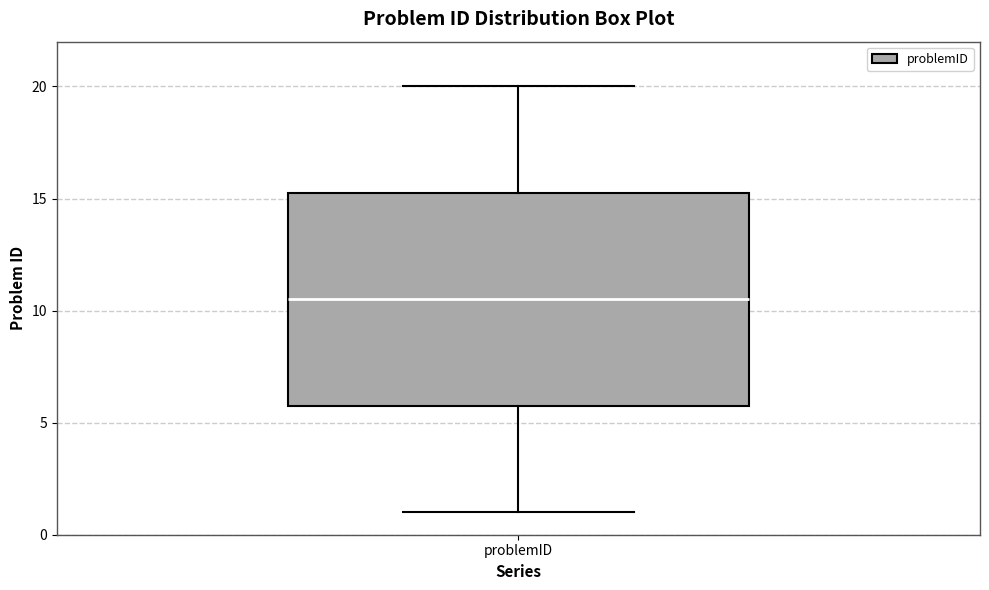

Read this box plot against the y-axis: the position of the median line, the range covered by the box, and the ends of both whiskers. The values are not printed on the chart, so give them approximately, as read against the axis.

median 10.5, box 6.0 to 15.5, whiskers 1.0 to 20.0